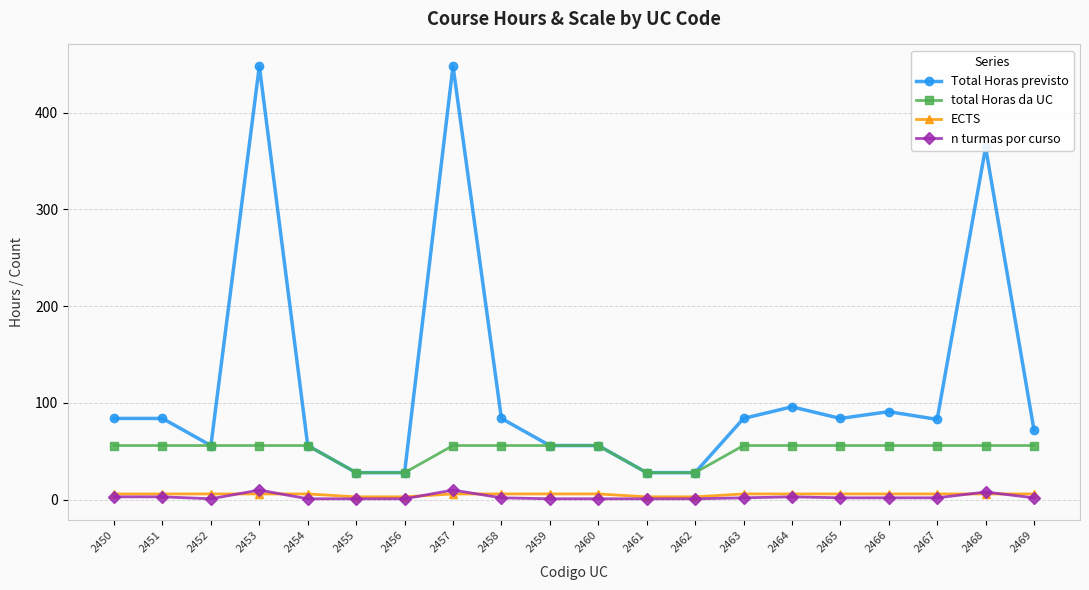

What value does the ECTS series have at 2454?

6